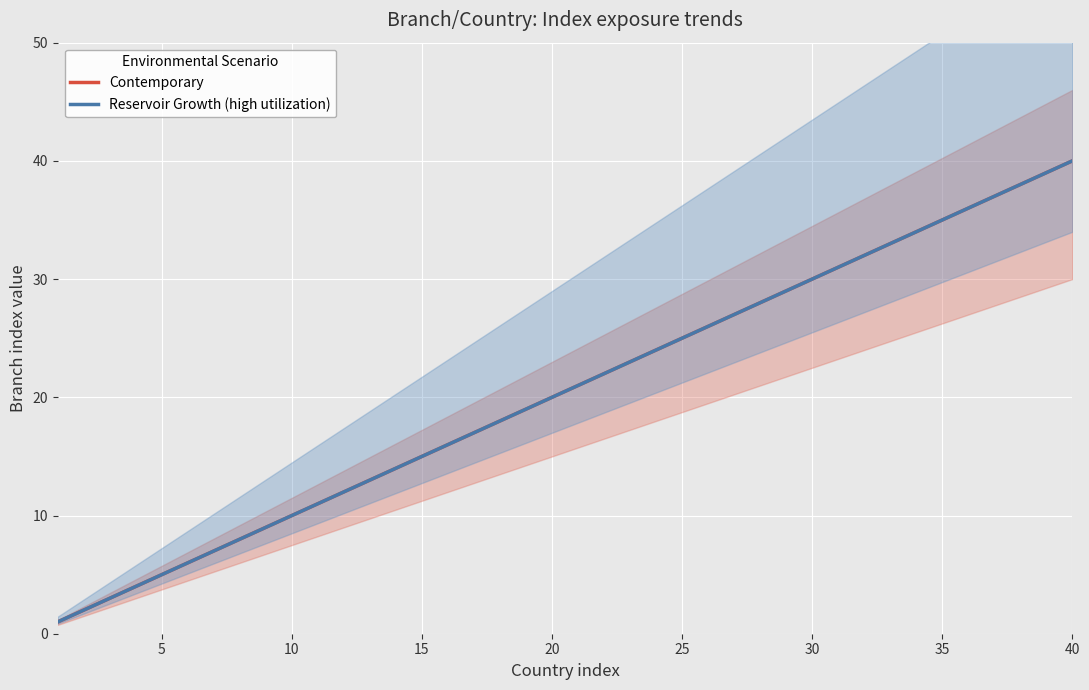

True or false: Reservoir Growth (high utilization) and Contemporary cross at least once.

False